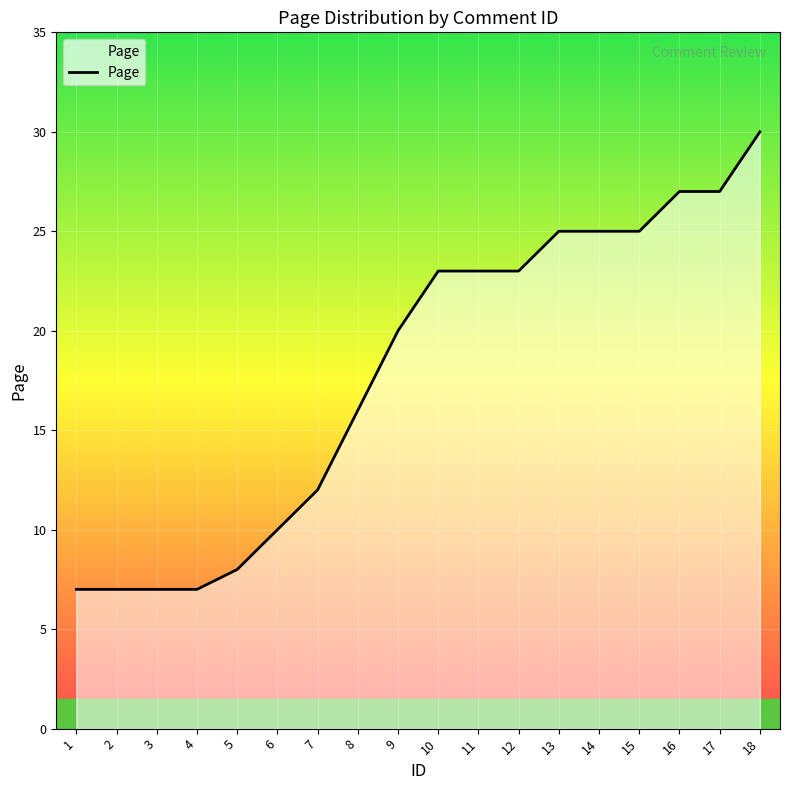

What is the sum of the values at 18 and 3?

37